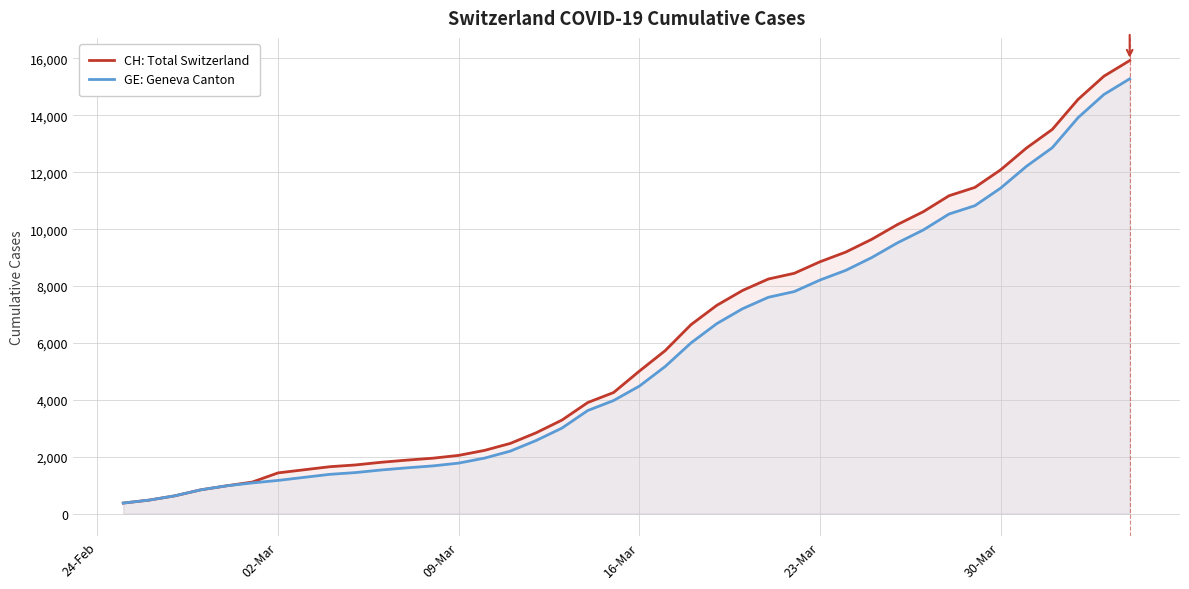

True or false: GE: Geneva Canton and CH: Total Switzerland intersect in this chart.

False